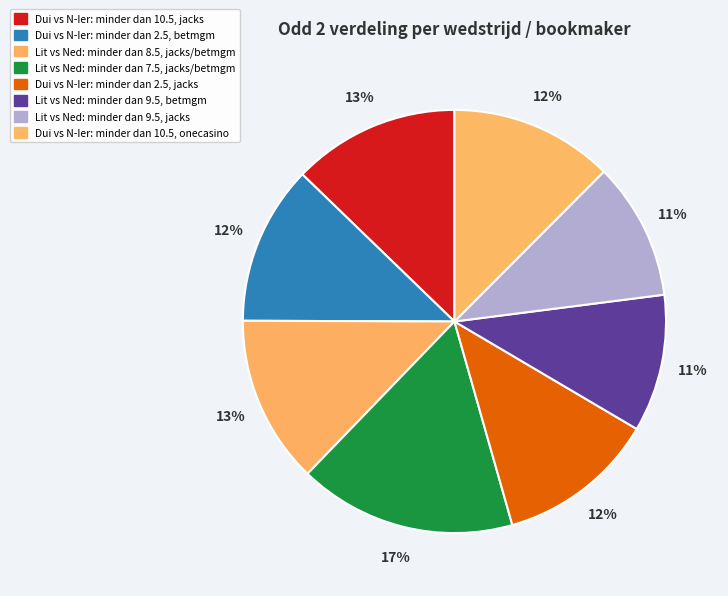

Rank the categories by value from lowest to highest.

Litouwen vs Nederland (minder dan 9.5, betmgm), Litouwen vs Nederland (minder dan 9.5, jacks), Duitsland vs Noord-Ierland (minder dan 2.5, jacks), Duitsland vs Noord-Ierland (minder dan 2.5, betmgm), Duitsland vs Noord-Ierland (minder dan 10.5, onecasino), Duitsland vs Noord-Ierland (minder dan 10.5, jacks), Litouwen vs Nederland (minder dan 8.5, jacks), Litouwen vs Nederland (minder dan 7.5, jacks)